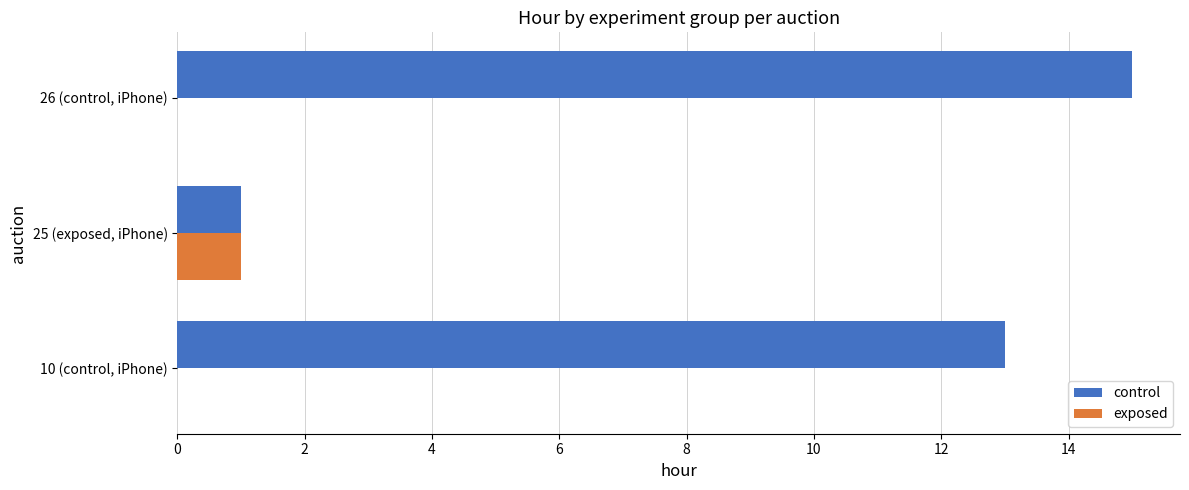

At which label is control closest to 8?

10 (control, iPhone)